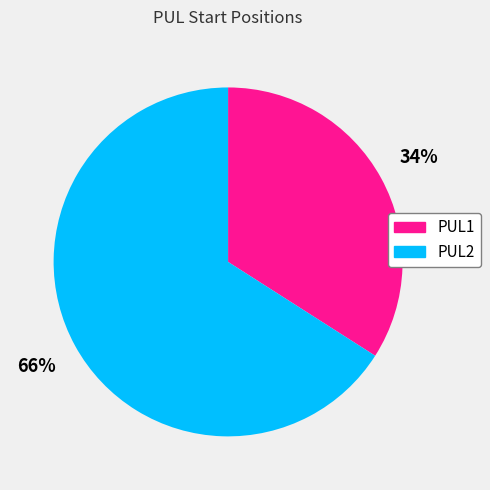

To the nearest percent, what is the difference between the largest and smallest slice percentages?

32%